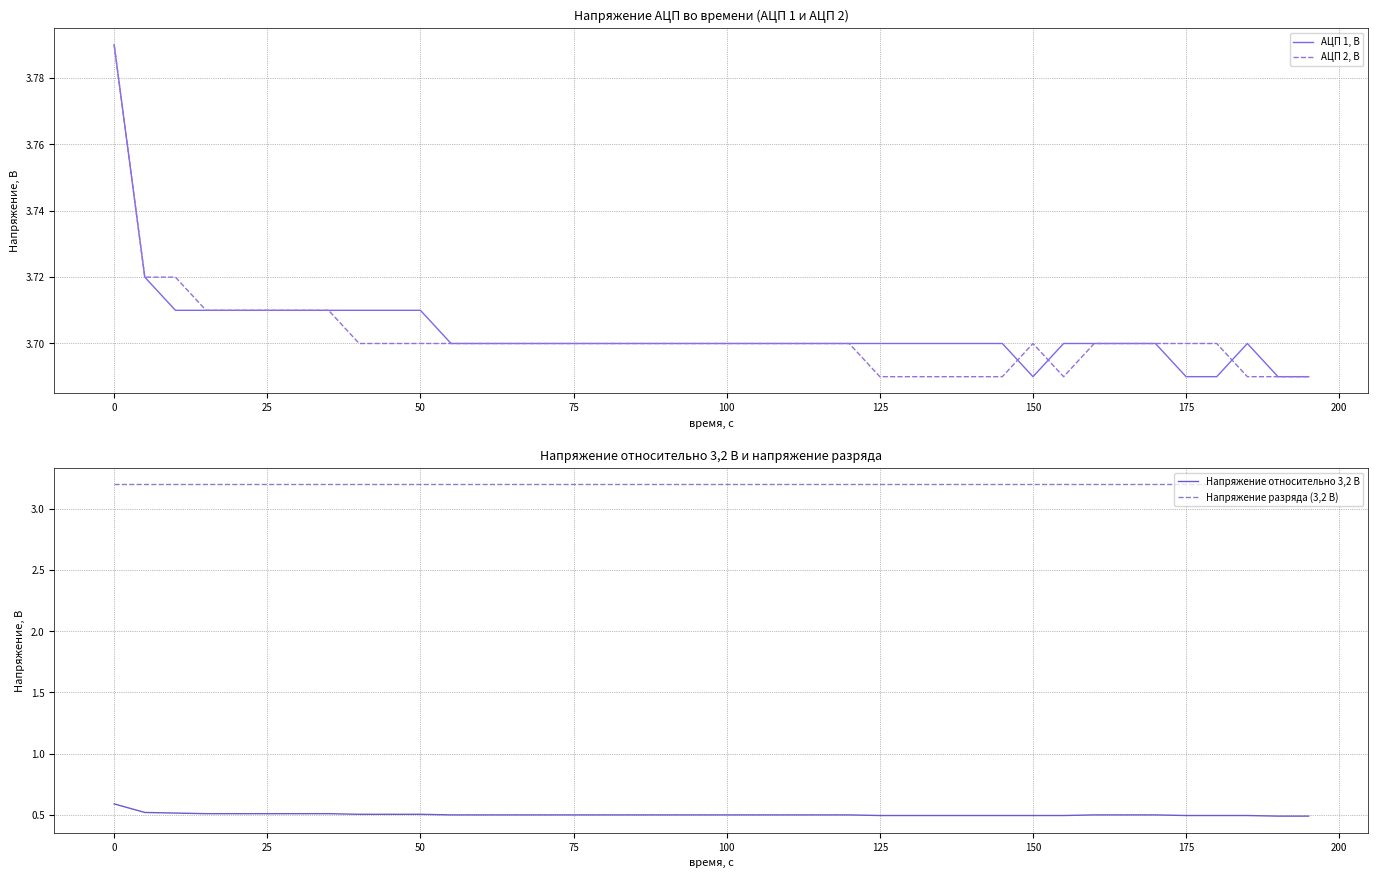

True or false: Напряжение относительно 3,2 В has more than 2 points higher than both neighbors.

False